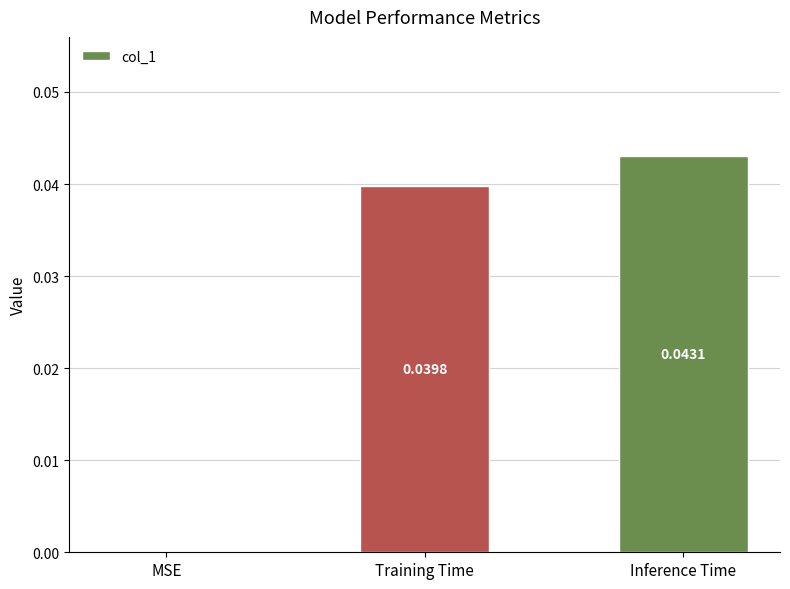

Which category has the highest value across all series?

Inference Time